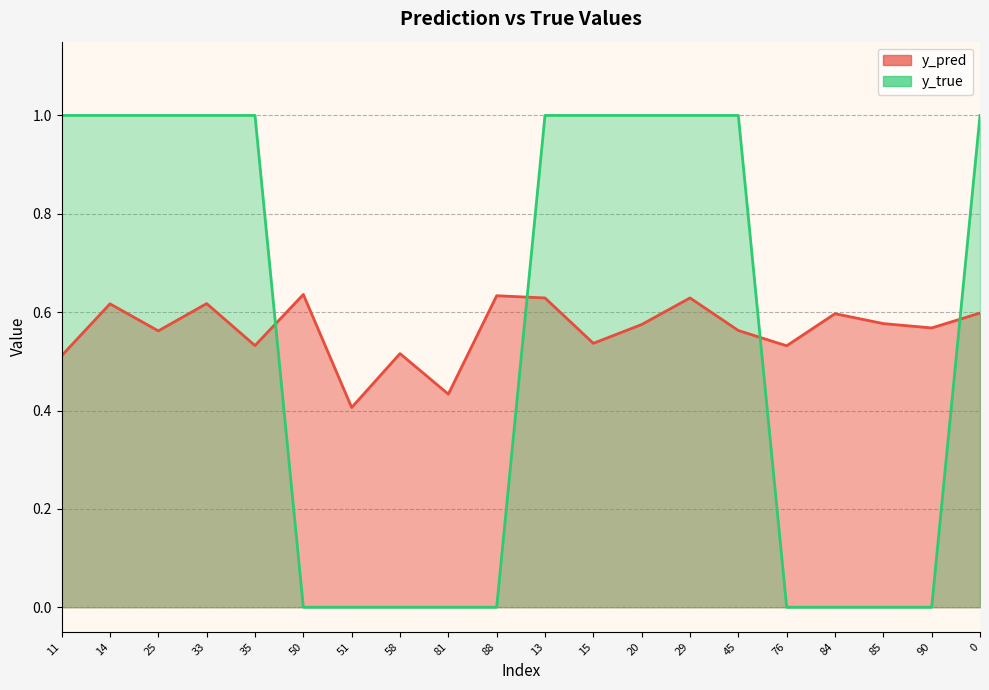

Which series has the widest spread of values?

y_true